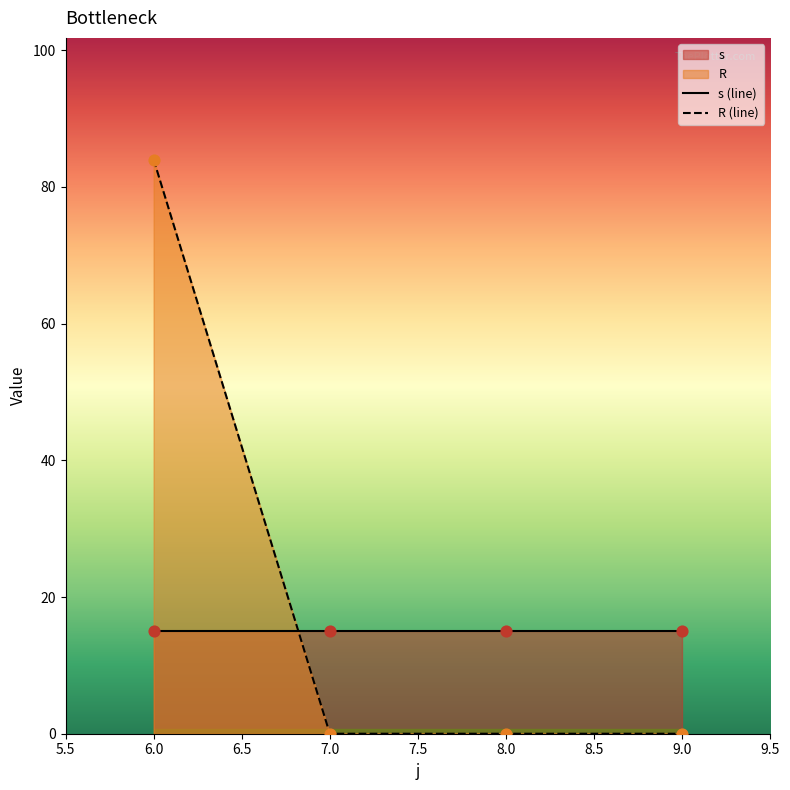

At which label does R (line) reach its peak?

6.0